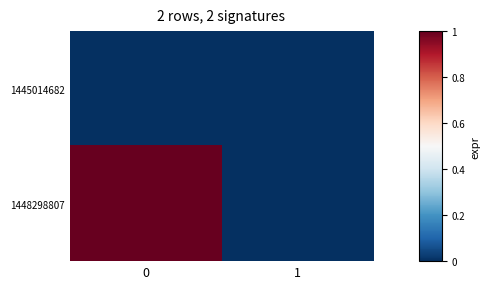

Reading left to right, list all the values displayed in this chart.

1445014682: 0=0	1=0
1448298807: 0=1	1=0